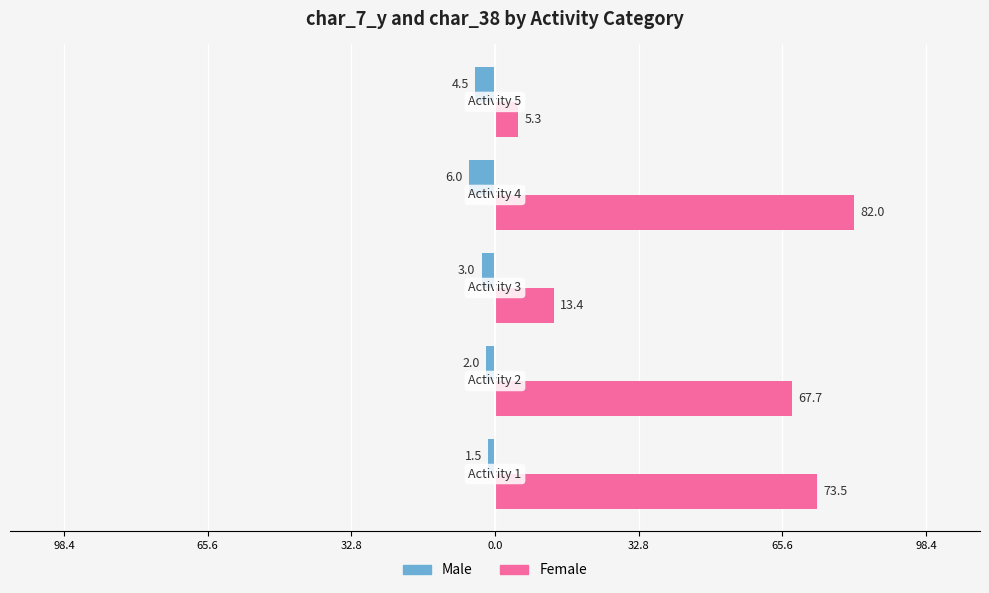

At how many categories does at least one series exceed 19?

3